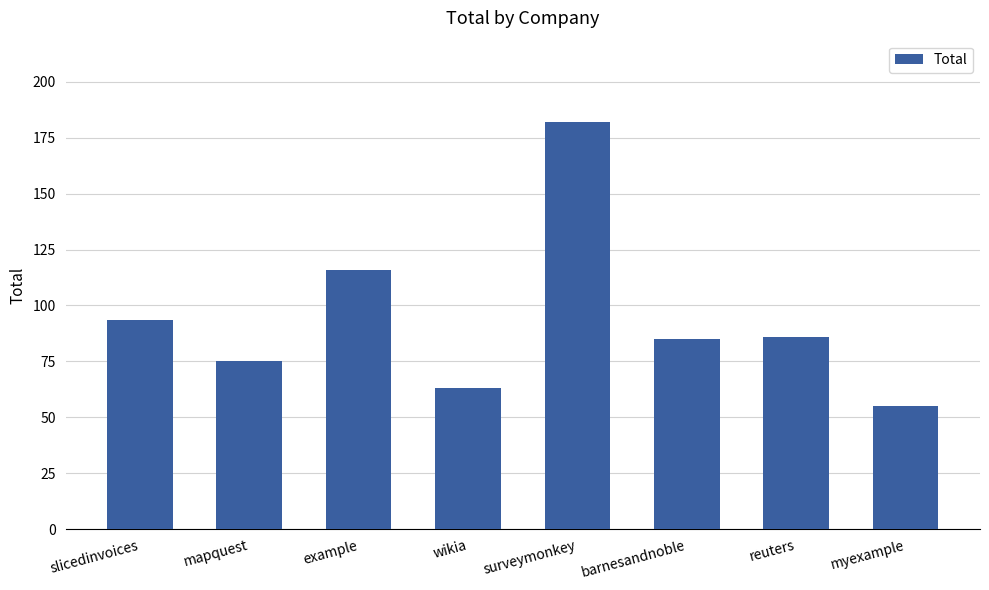

What position from the left is mapquest?

2